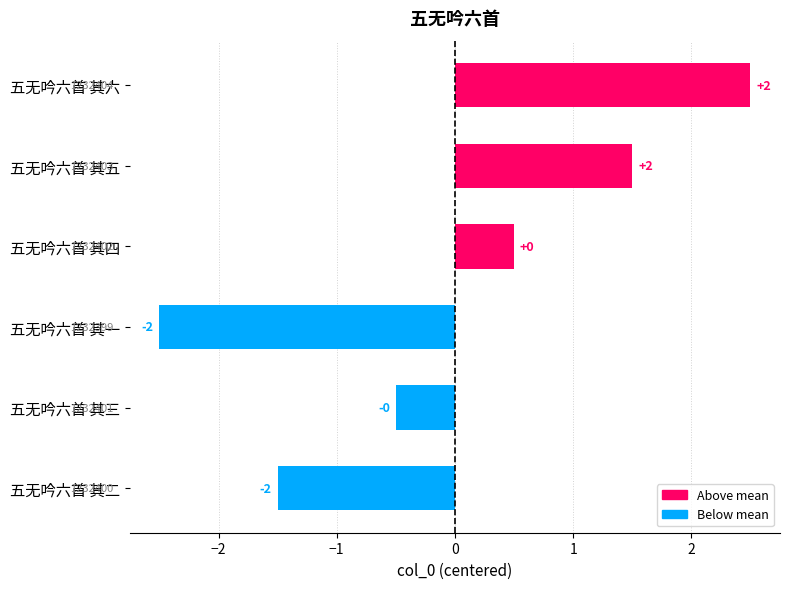

Are the bars horizontal?

Yes